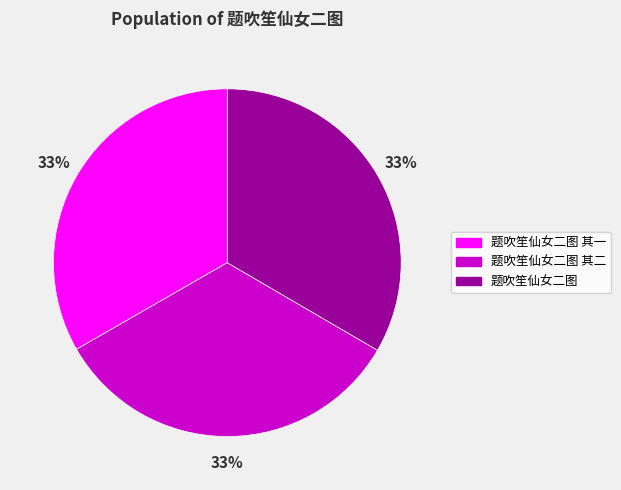

Is it true that 题吹笙仙女二图 其一 is 33% of the pie?

True